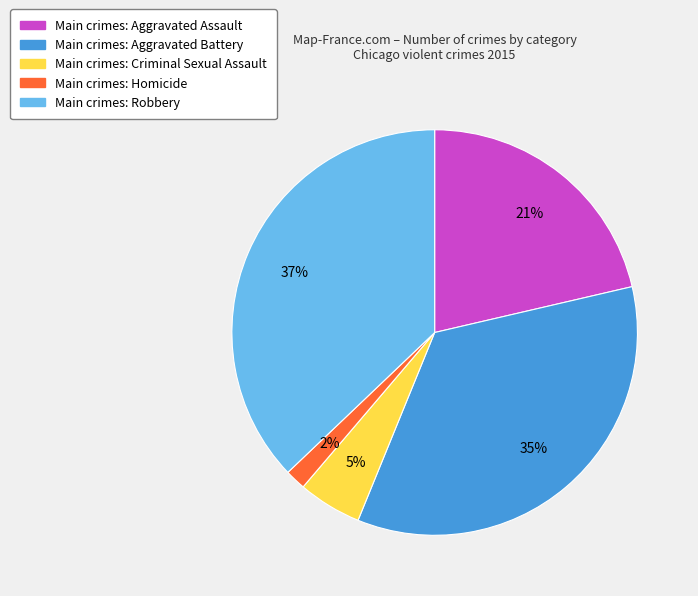

How many segments does this pie chart have?

5